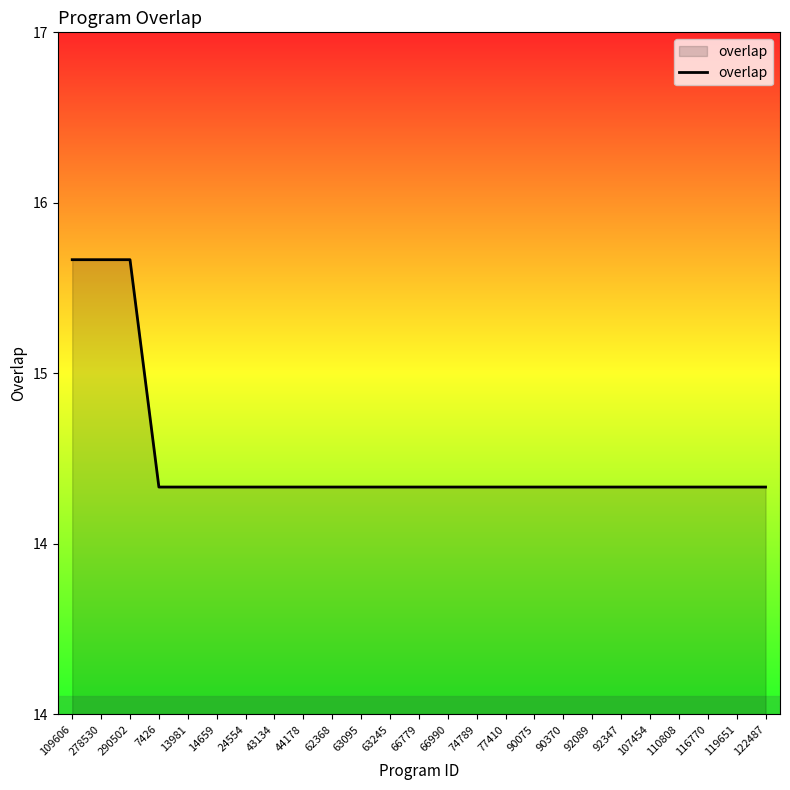

At which label is the value closest to 15?

7426